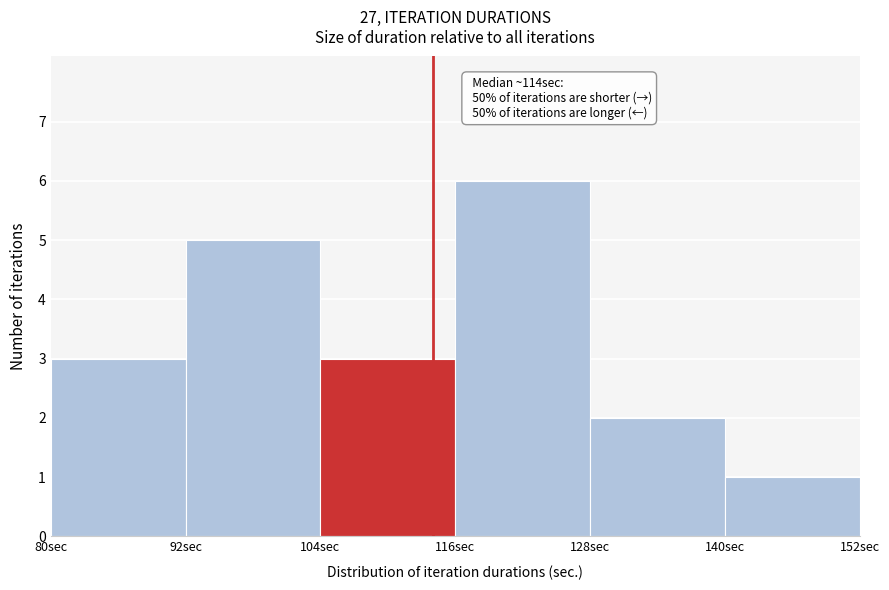

Over which range of the x-axis is the bar tallest?

116 to 128